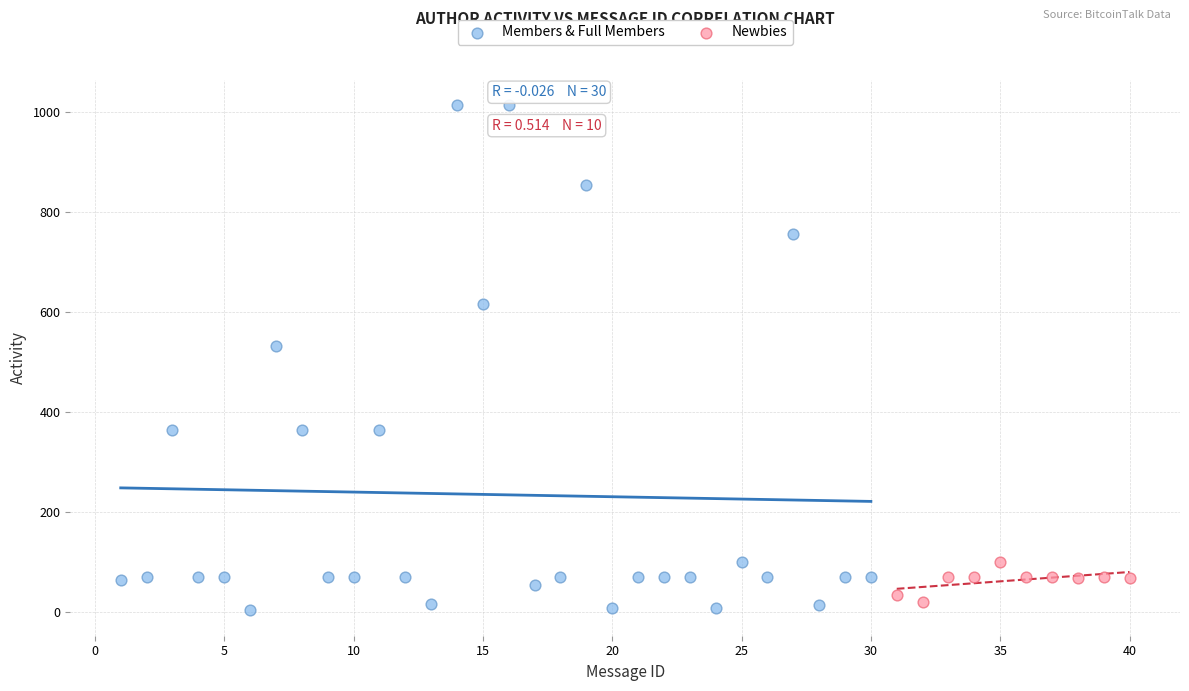

Which series contains the highest Y value?

Members & Full Members